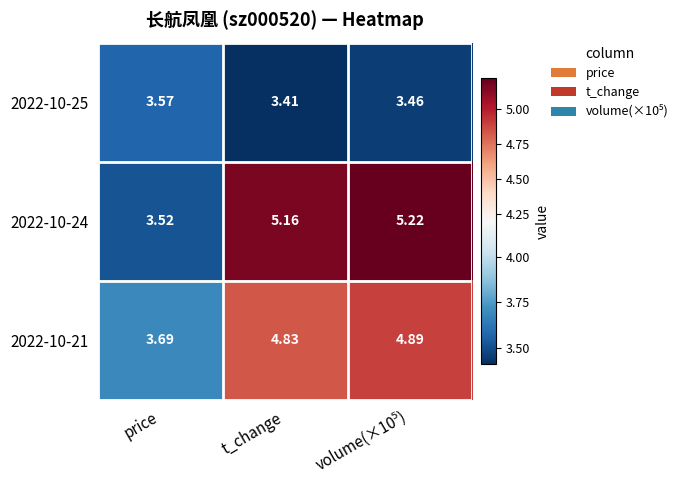

Is the value of 2022-10-25 at price greater than the value of 2022-10-21 at price?

No